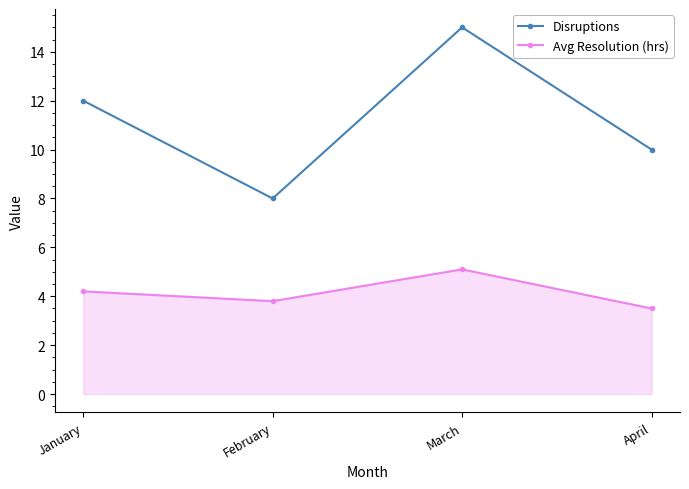

What value does the Avg Resolution (hrs) series have at January?

4.2